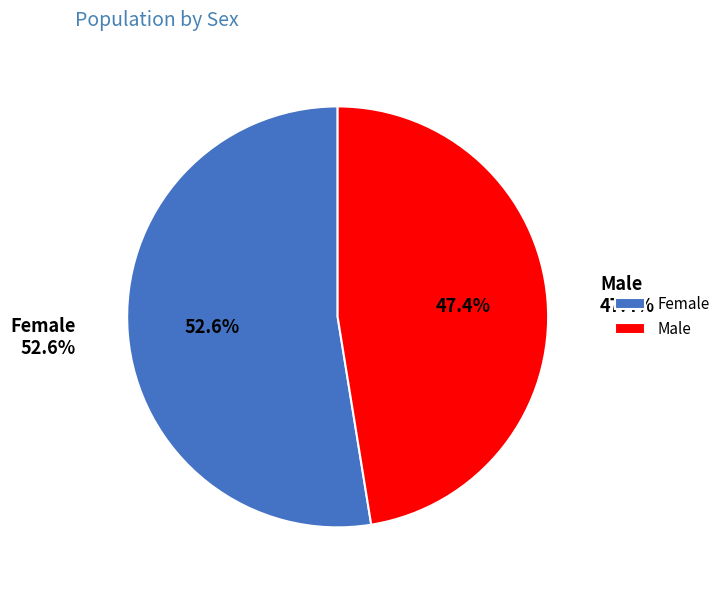

The Male slice represents 47% of the pie. True or false?

True